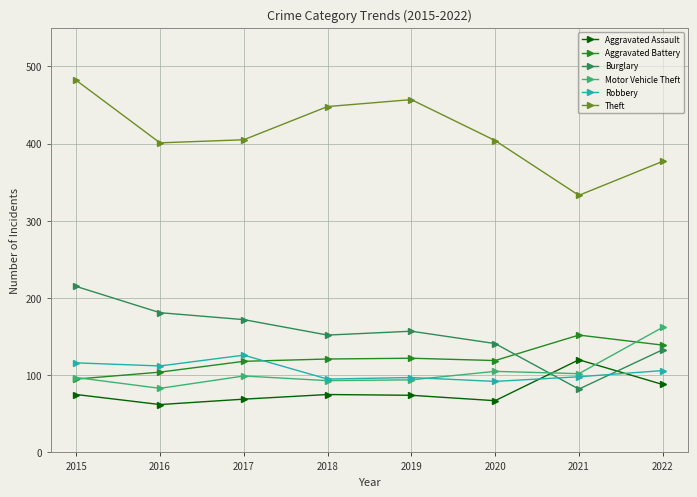

What is the minimum value for Motor Vehicle Theft?

83